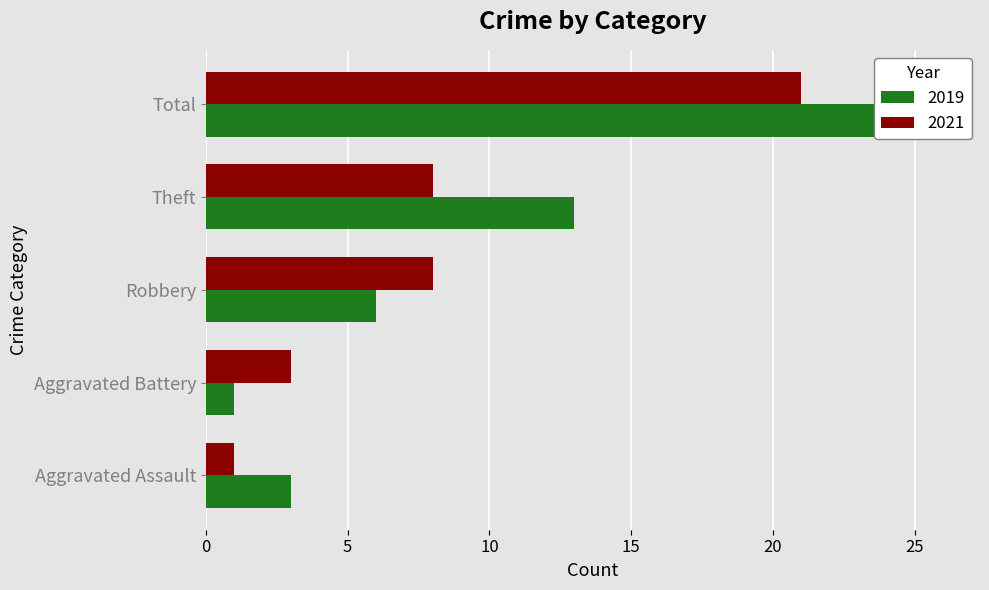

Is the value of 2019 at Robbery greater than the value of 2021 at Aggravated Assault?

Yes